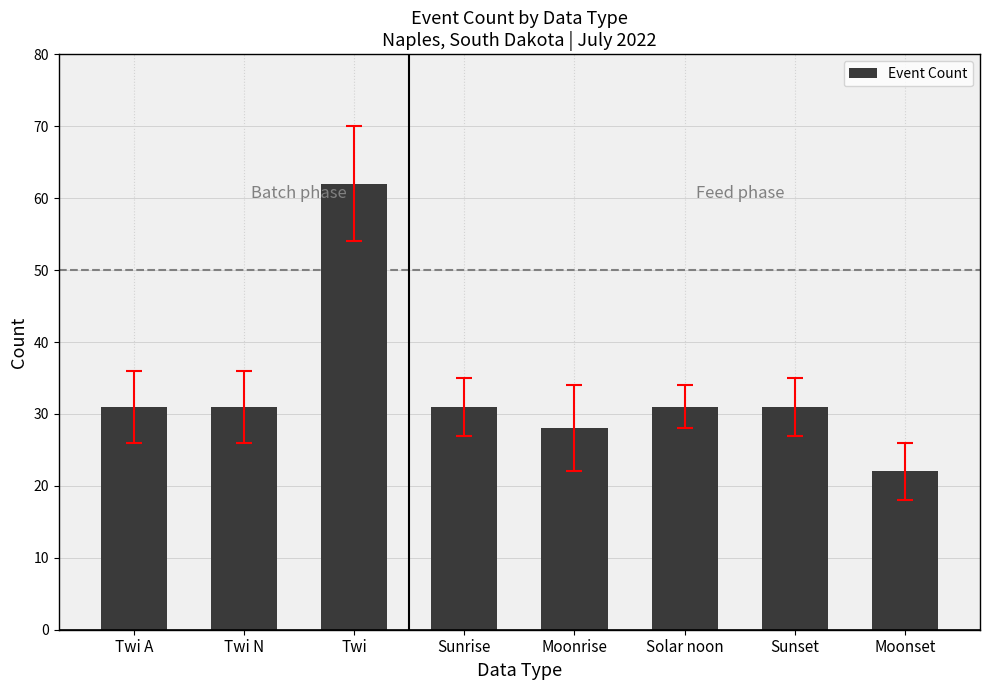

True or false: the data shows 48 at Sunrise.

False